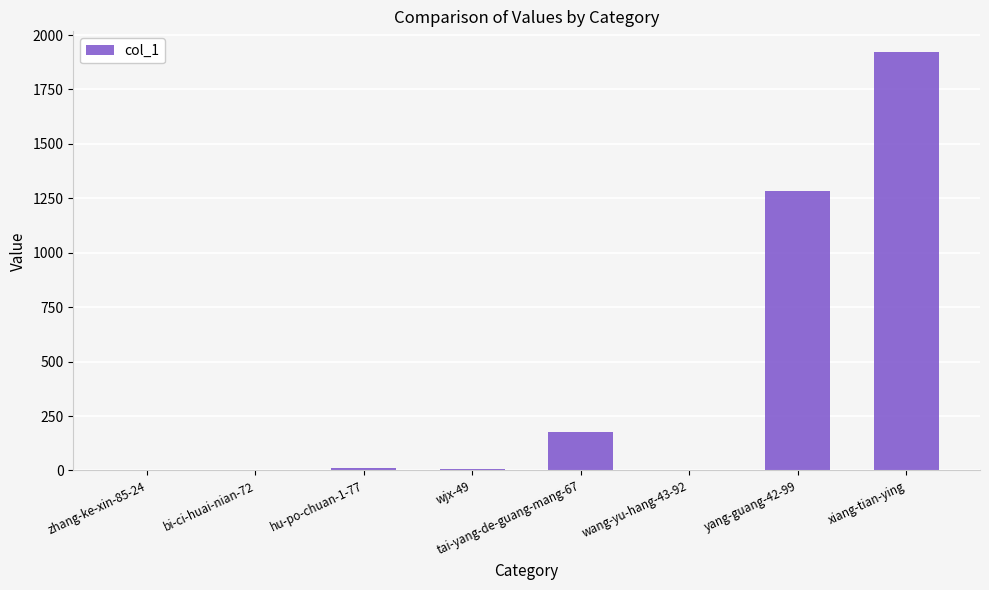

What is the sum of the values at zhang-ke-xin-85-24 and hu-po-chuan-1-77?

10